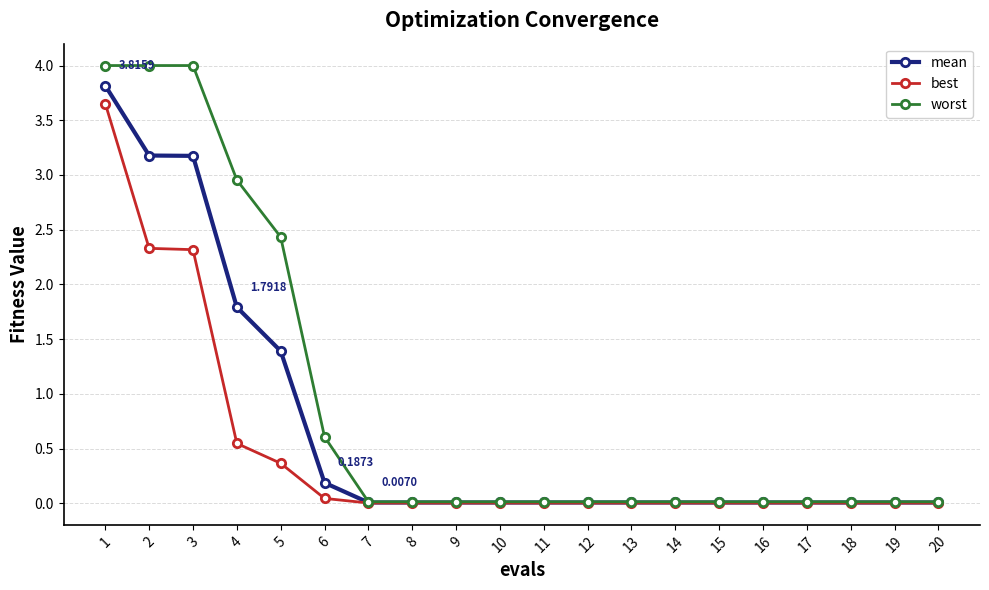

At which label is worst closest to 2?

5